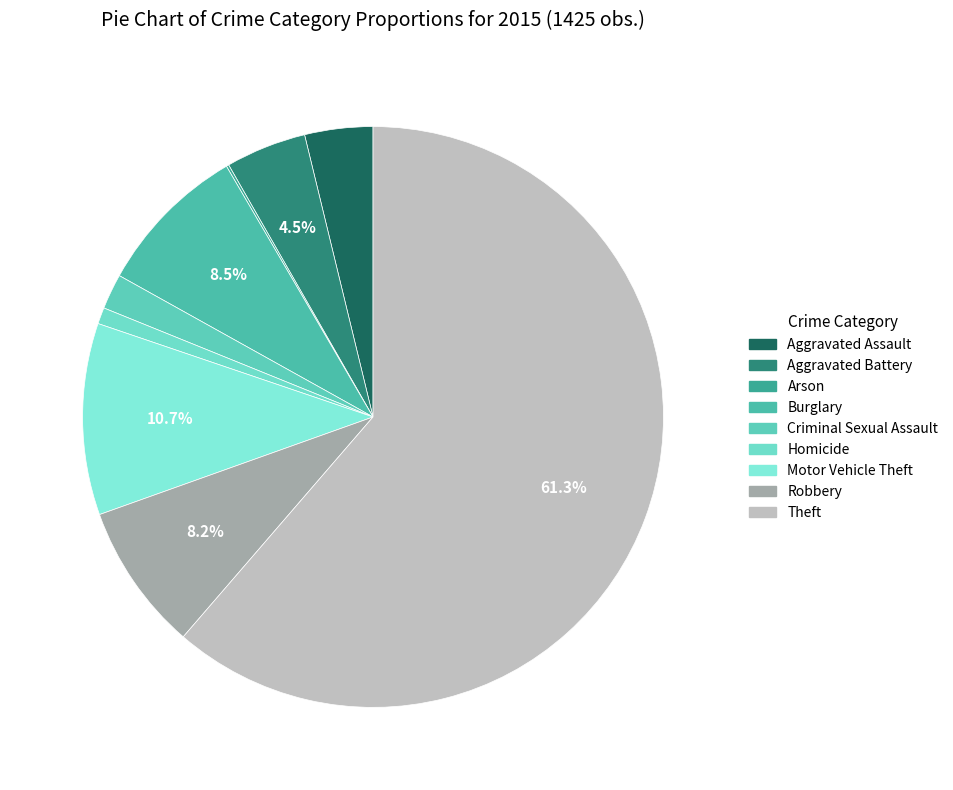

How many segments does this pie chart have?

9